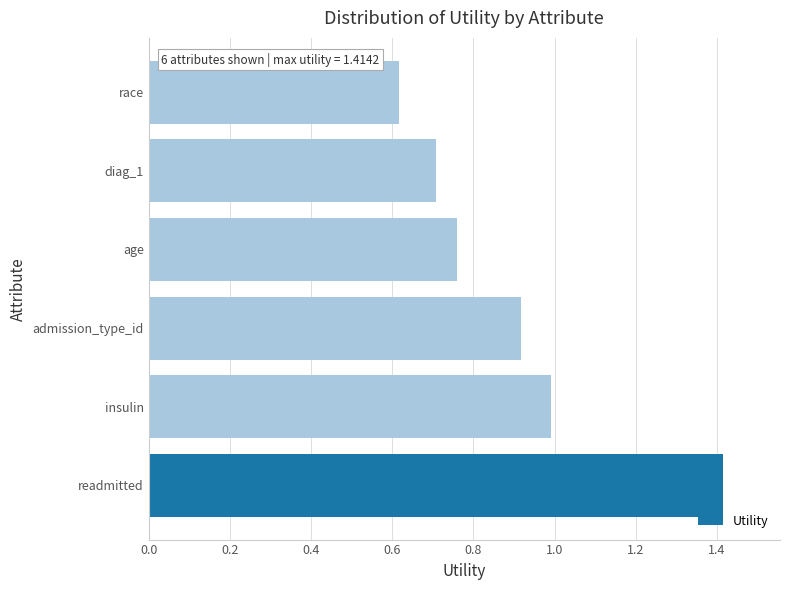

Rank the categories by value from highest to lowest.

readmitted, insulin, admission_type_id, age, diag_1, race